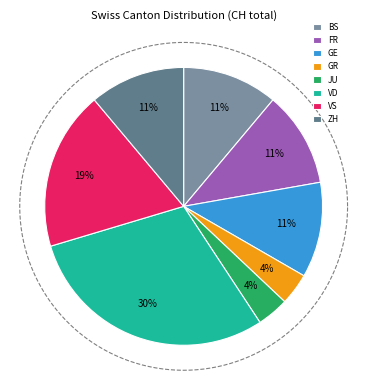

How much of the chart is everything except NW?

100.0%